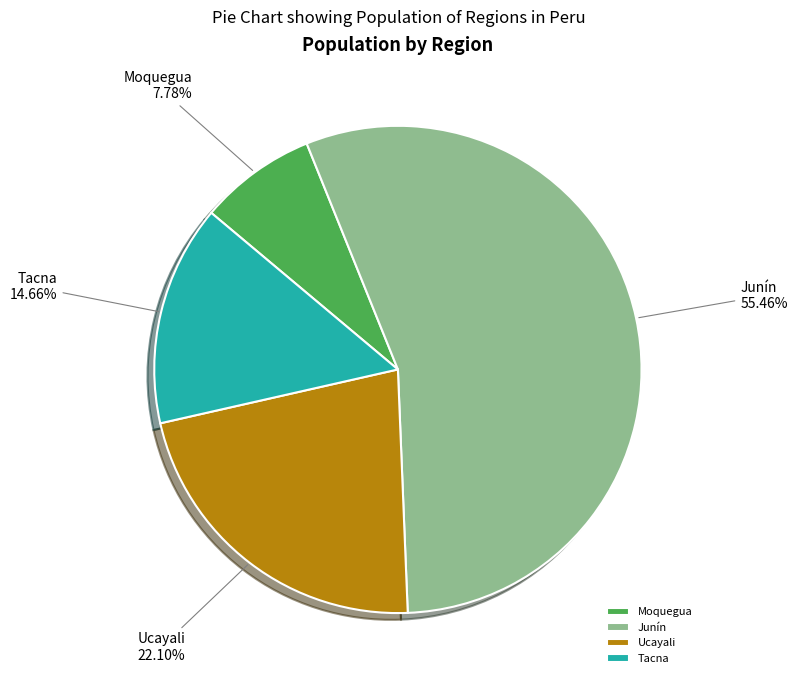

How much of the chart is everything except Junín?

44.5%